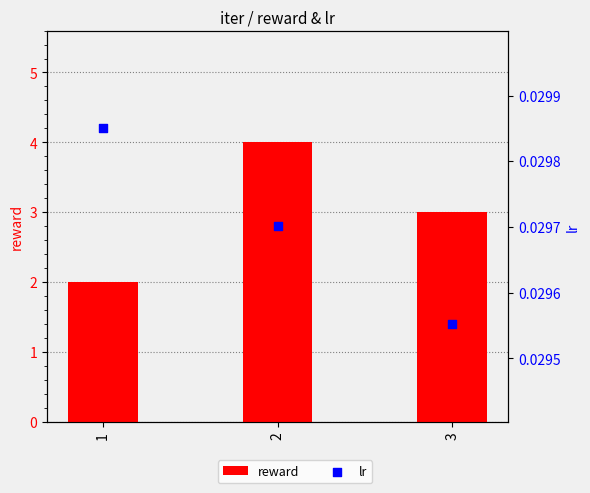

Is the value of reward at 1 greater than the value of lr at 3?

Yes